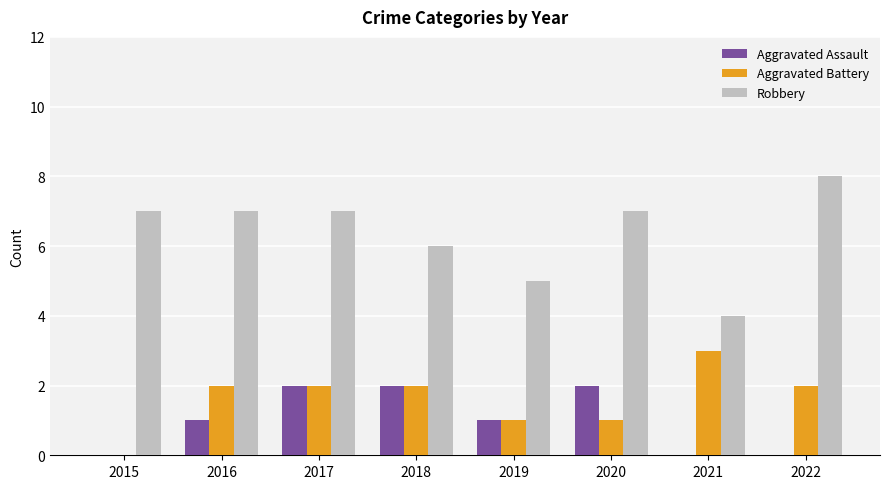

True or false: Aggravated Assault has a value of 1 at 2019.

True